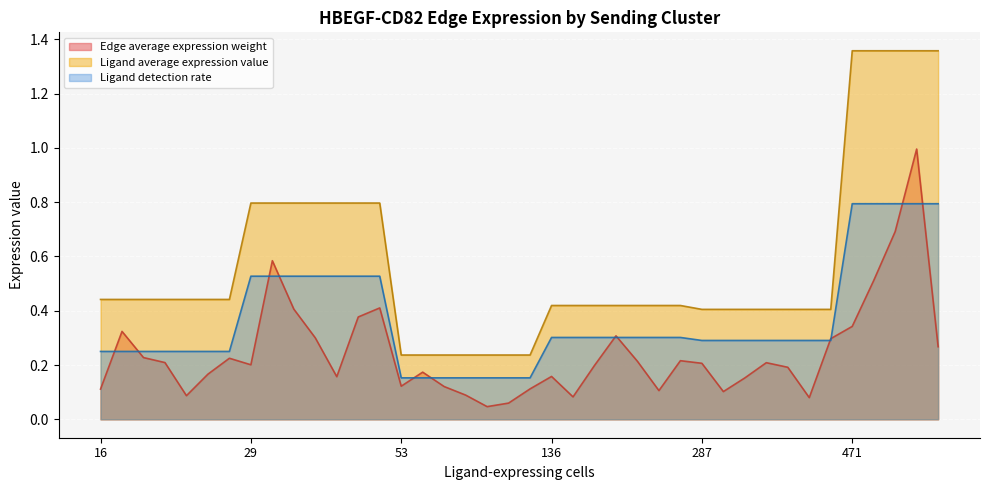

True or false: Ligand detection rate and Ligand average expression value cross at least once.

False